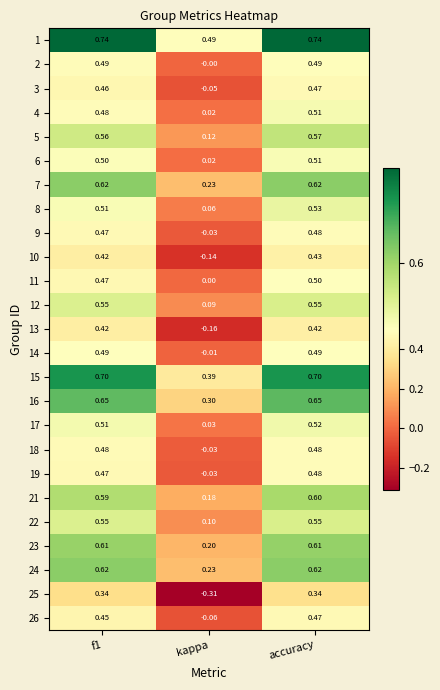

Which series has the widest spread of values?

25